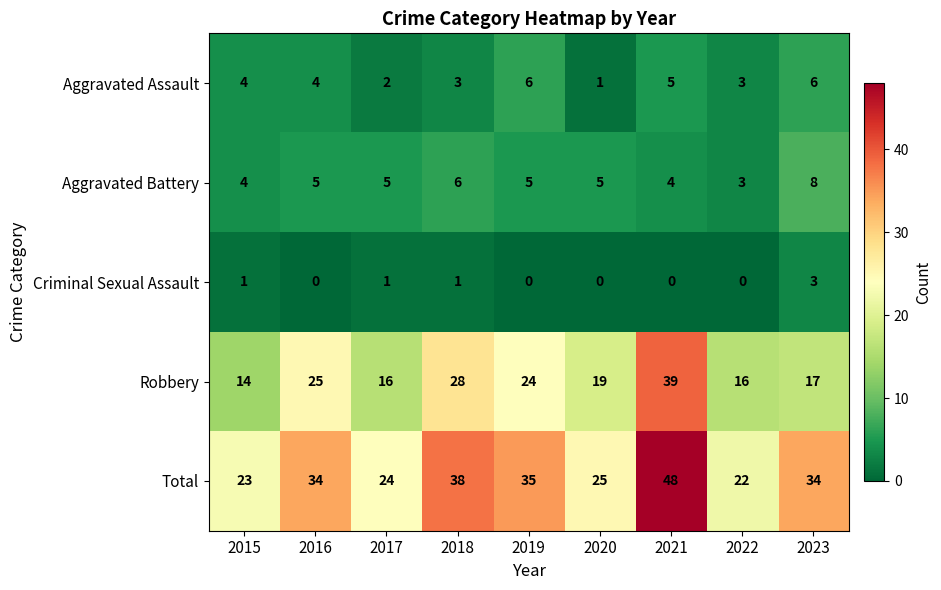

At 2018, list the series in order from smallest to largest.

Criminal Sexual Assault, Aggravated Assault, Aggravated Battery, Robbery, Total